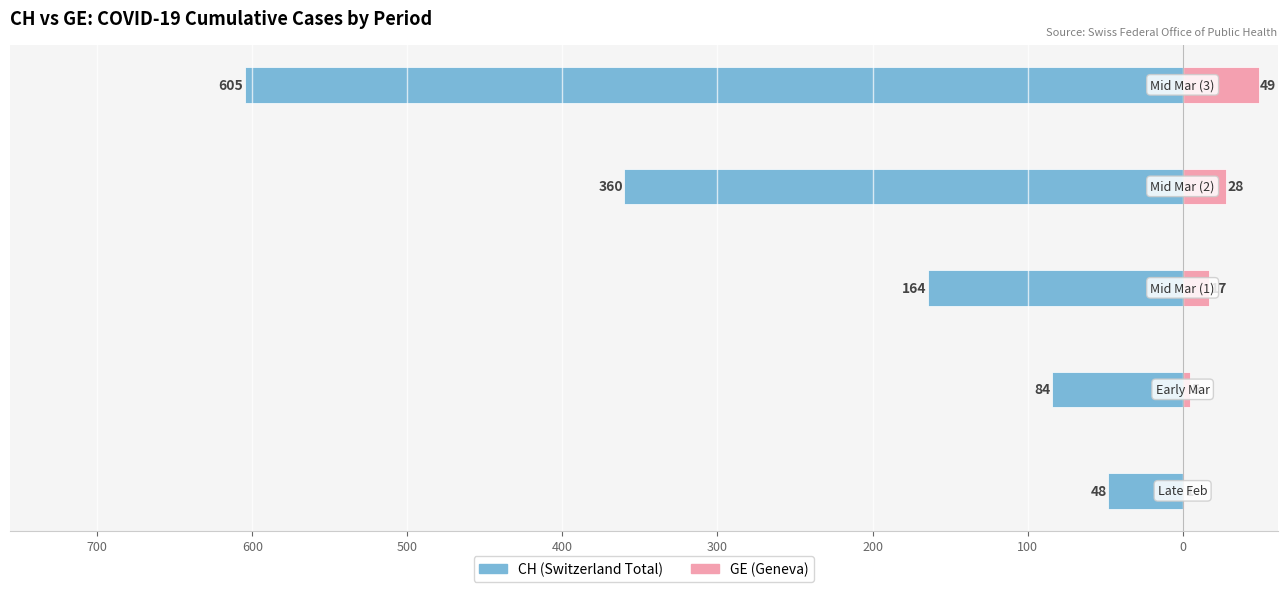

Reading left to right, what are all the values shown in this chart?

CH: -48	-84	-164	-360	-605
GE: 1	5	17	28	49